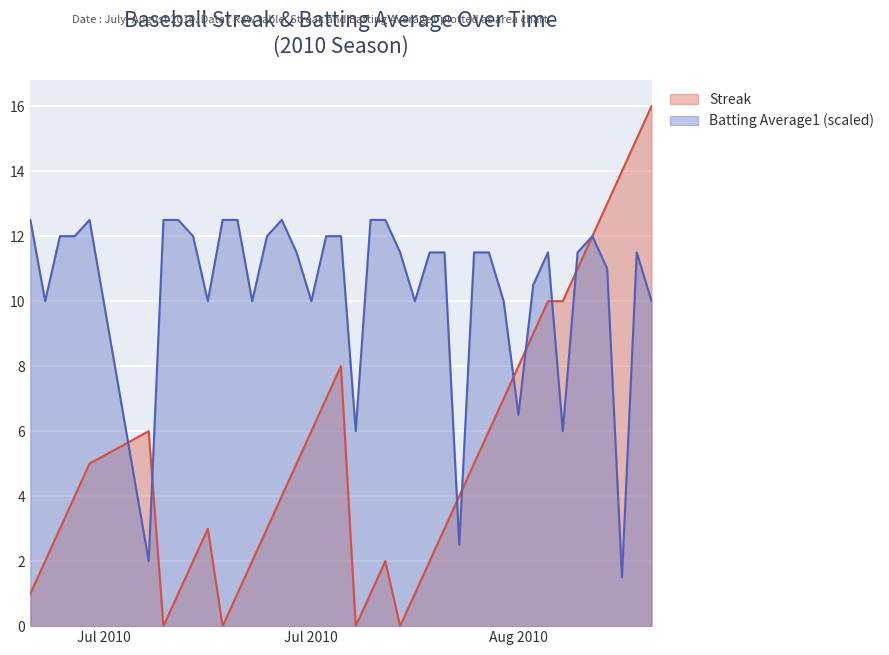

What is the sum of the Batting Average1 values at 2010-07-17 and 2010-08-07?

24.0